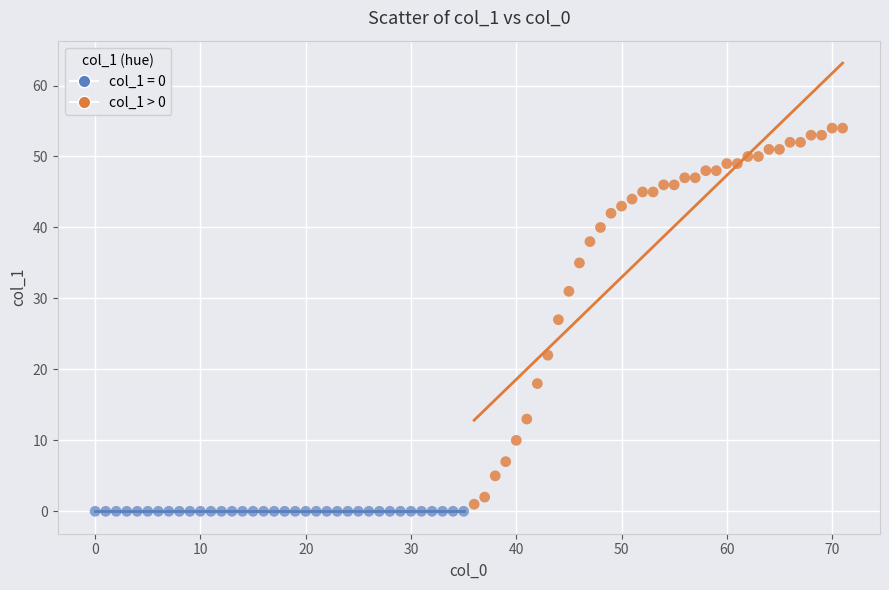

Which series contains the highest Y value?

col_1 > 0